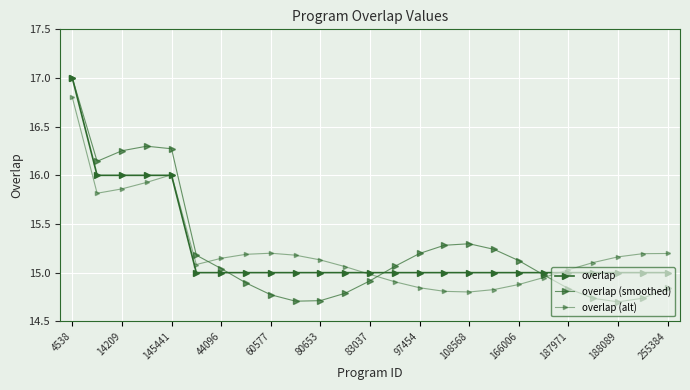

Count the number of categories in the chart.

25